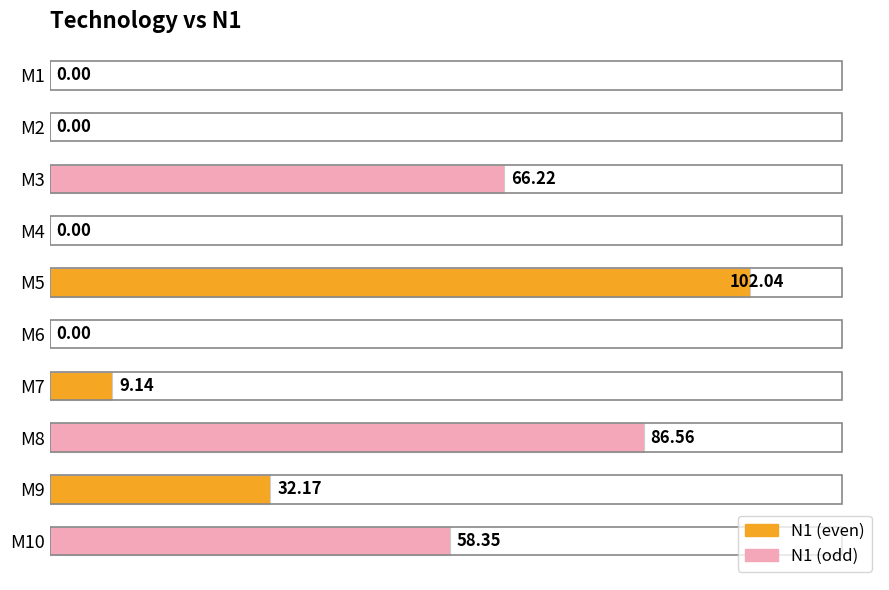

What is the change in value from M4 to M9?

+32.2